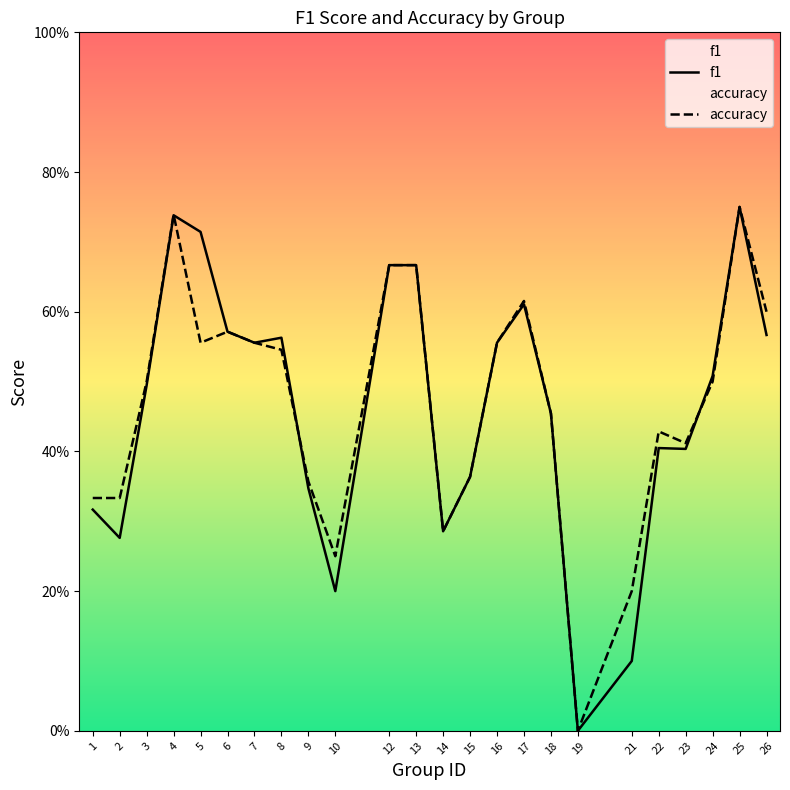

How many lines are shown in the chart?

2